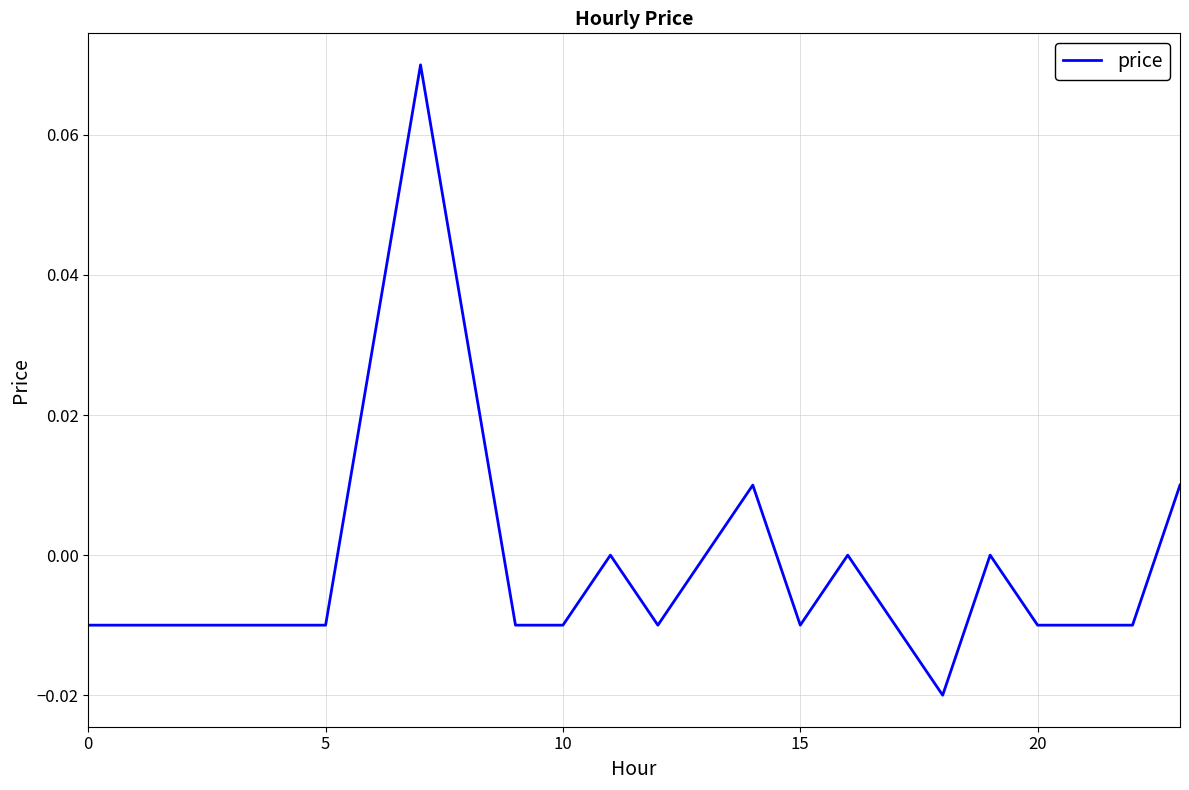

Count the number of categories in the chart.

24